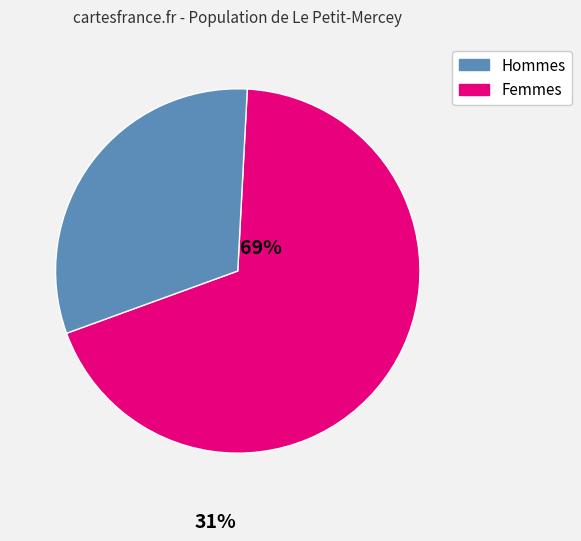

Is there any slice that represents more than half of the pie?

Yes